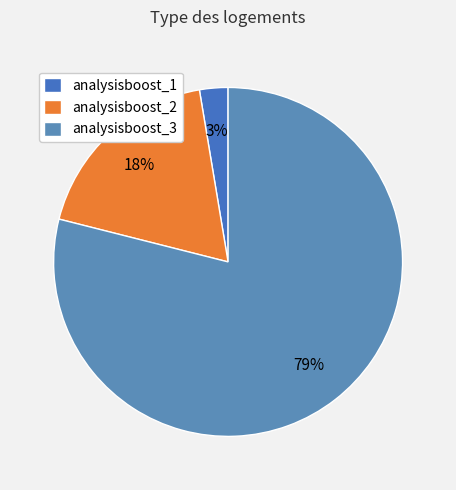

The analysisboost_1 slice represents 11% of the pie. True or false?

False